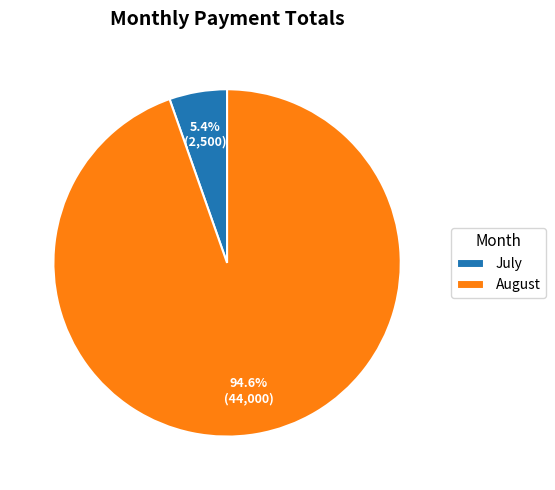

Which slice represents more than half of the pie?

August